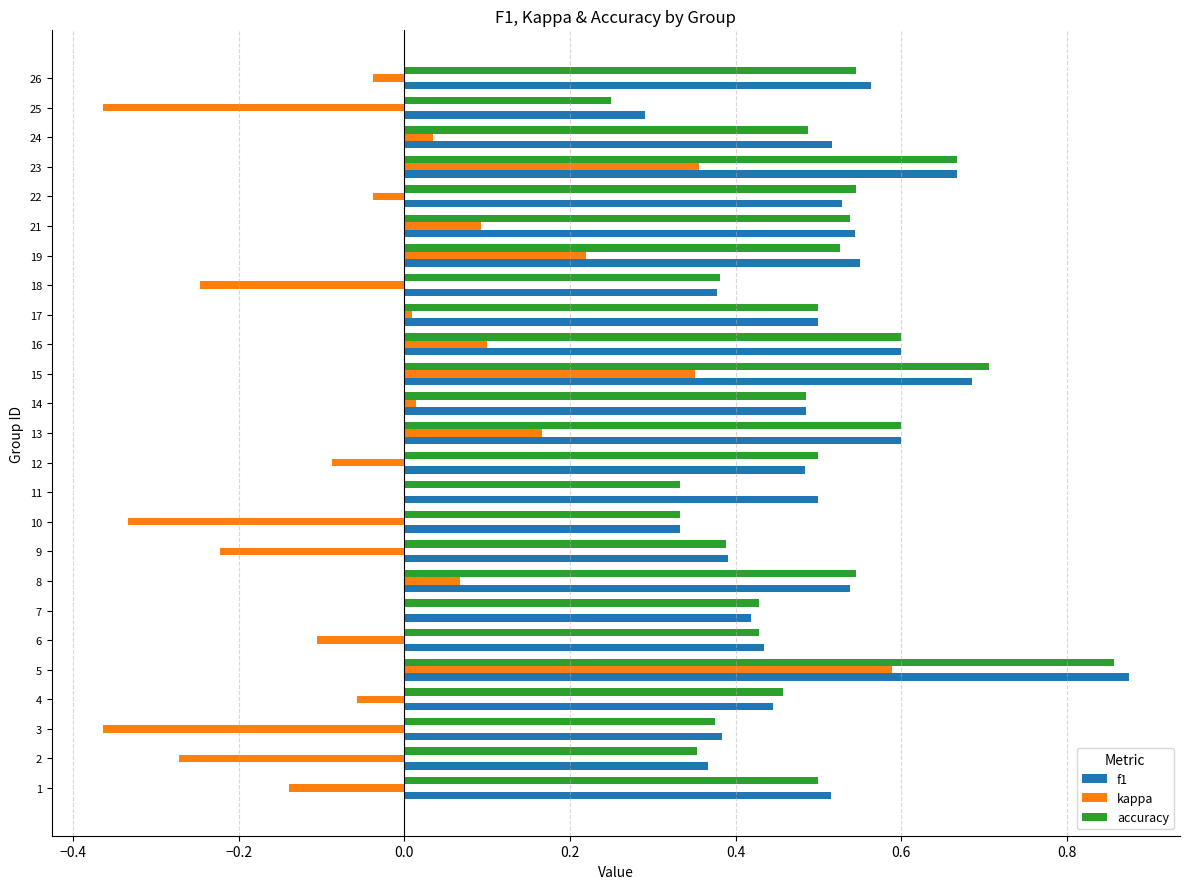

Which series changed the most between 3 and 5?

kappa